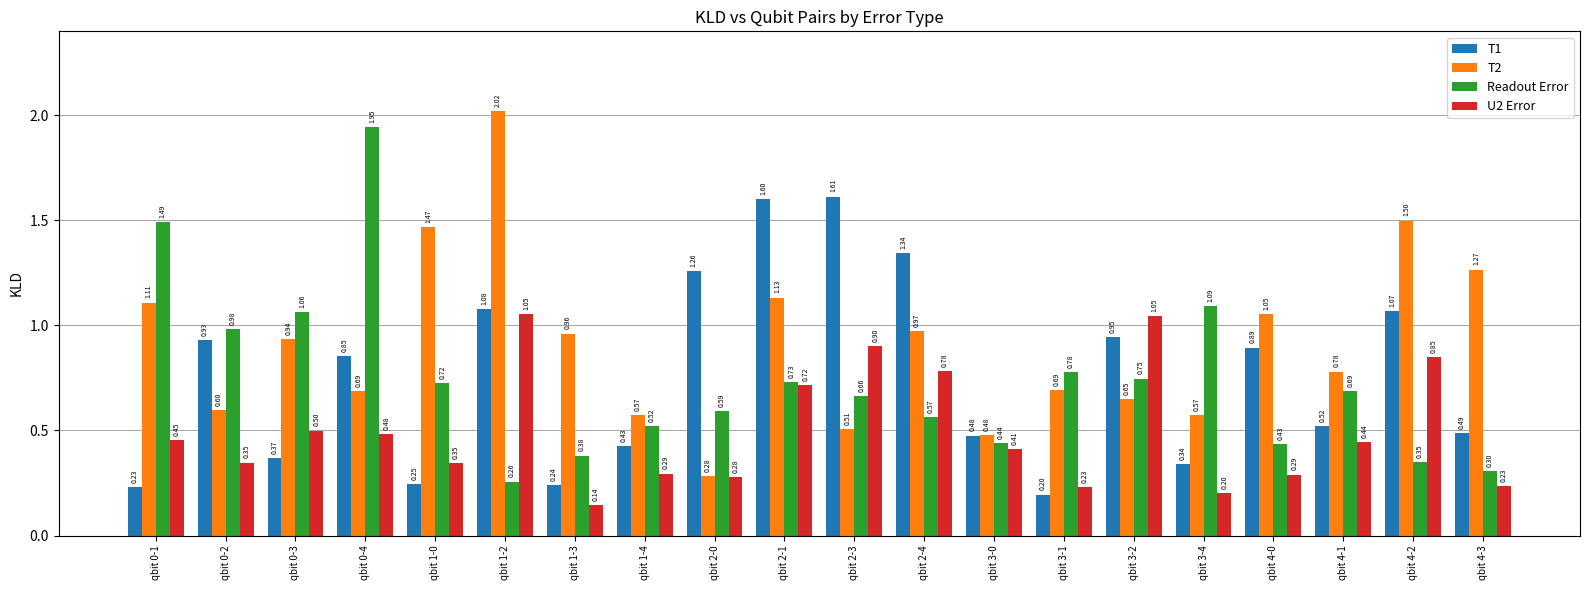

Where is U2 Error nearest to the value 0?

qbit 1-3